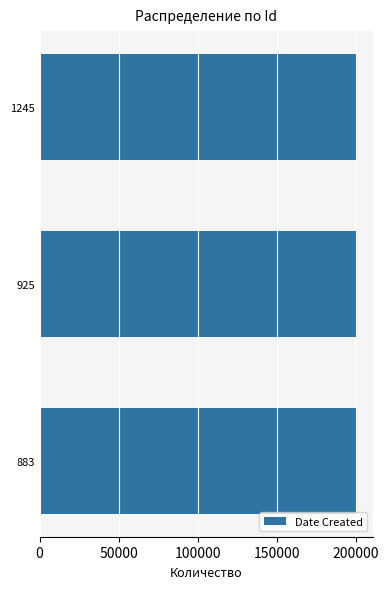

How many data points are less than 200728?

1